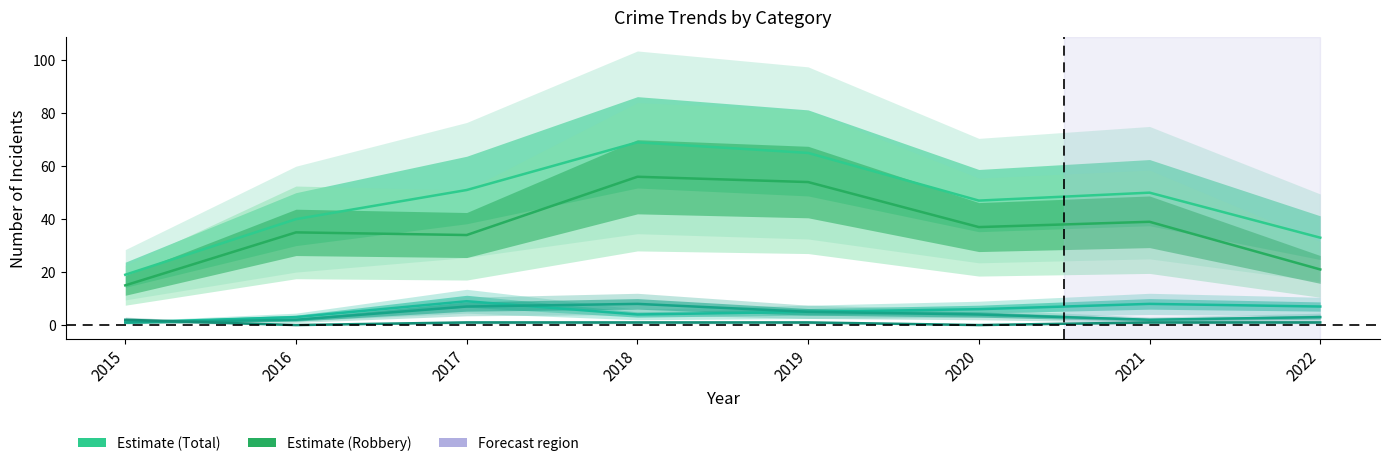

Rank the series by their maximum value, from highest to lowest.

Total, Robbery, Aggravated Battery, Aggravated Assault, Criminal Sexual Assault